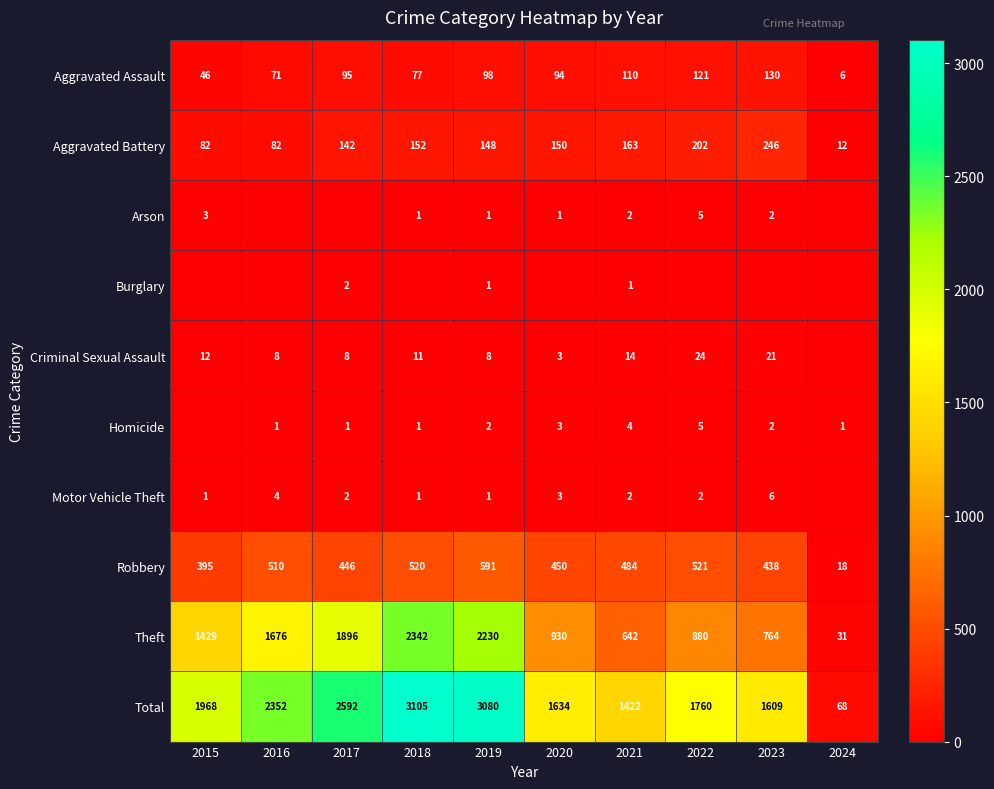

What is the average value of the Theft series?

1282